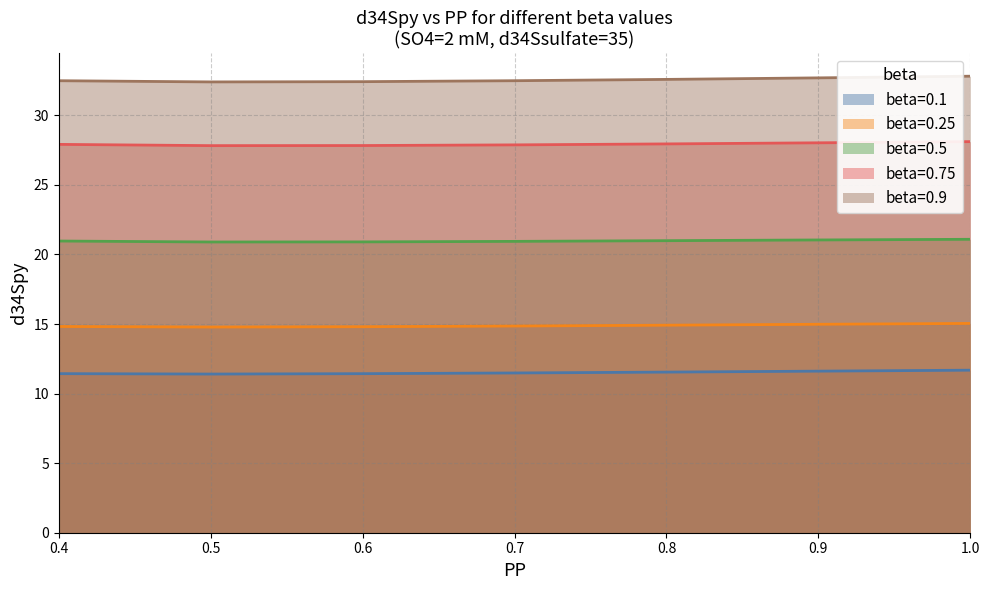

At how many categories does at least one series exceed 15?

7